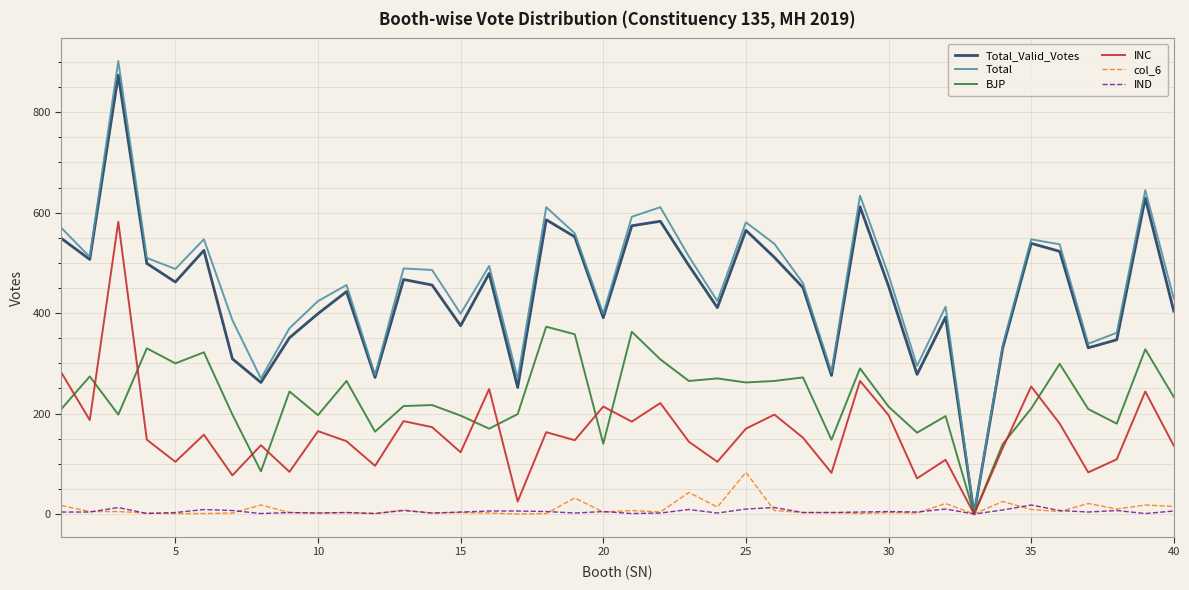

How many interior local peaks does the Total series have?

12